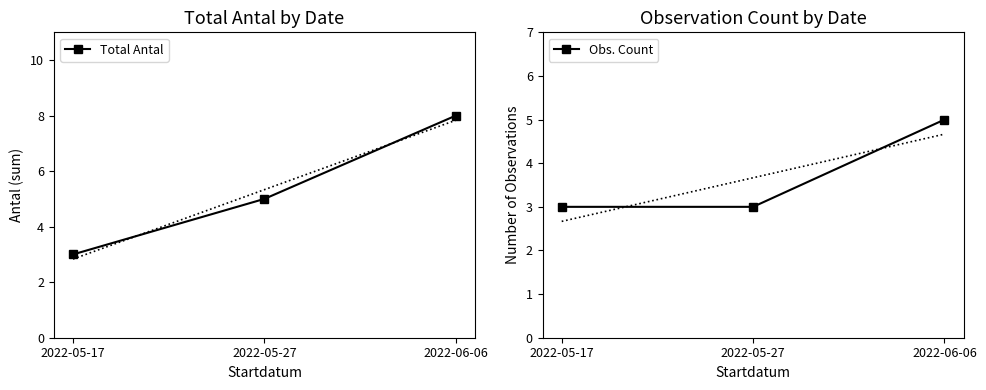

What is the highest value of the Obs. Count series?

5